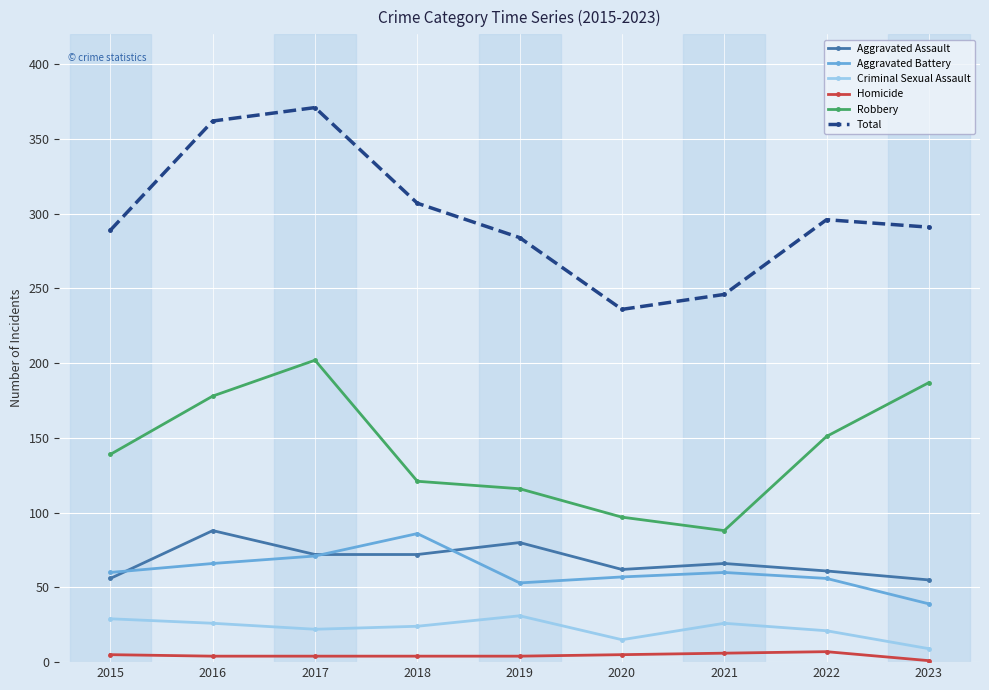

True or false: Total and Criminal Sexual Assault cross at least once.

False